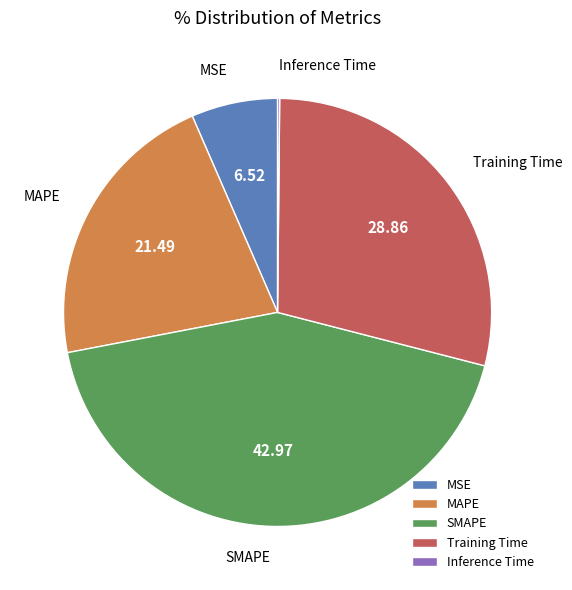

Combined, do SMAPE and MSE account for over 50%?

No